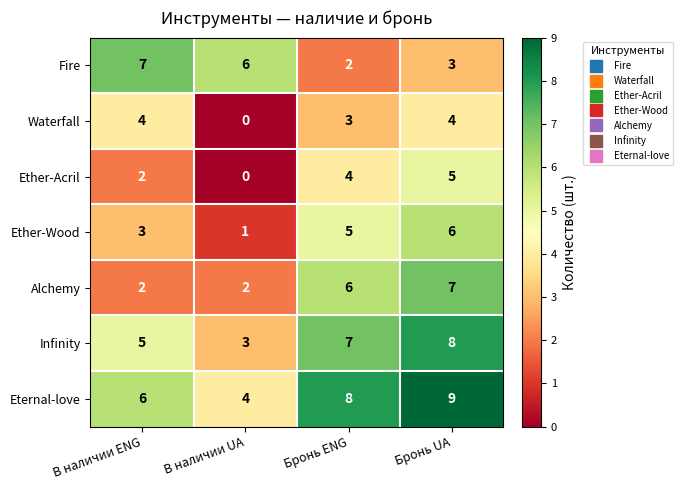

How many Ether-Wood values are between 3 and 6?

3